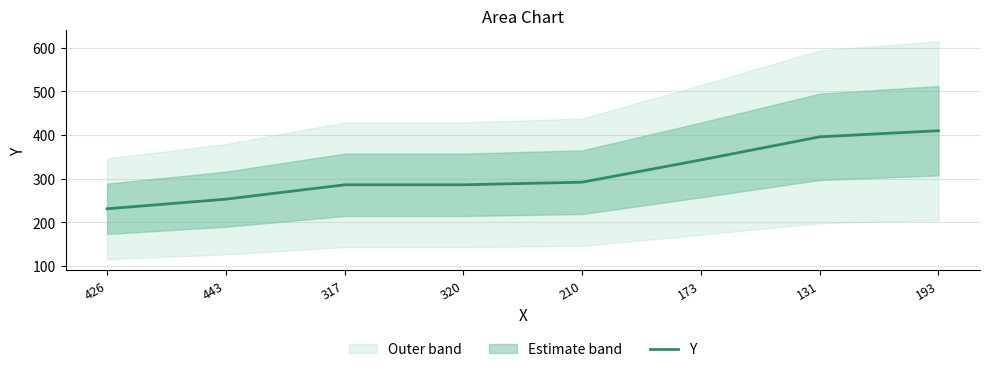

What is the minimum value shown in the chart?

231